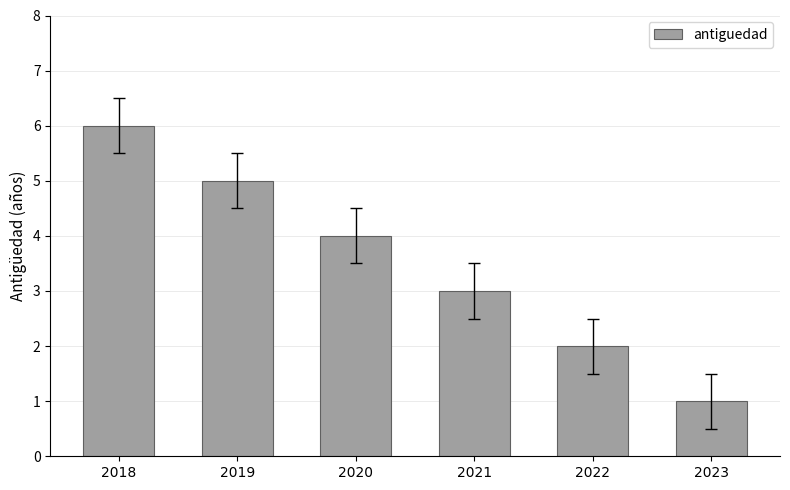

Where does the data first go above 4?

2018